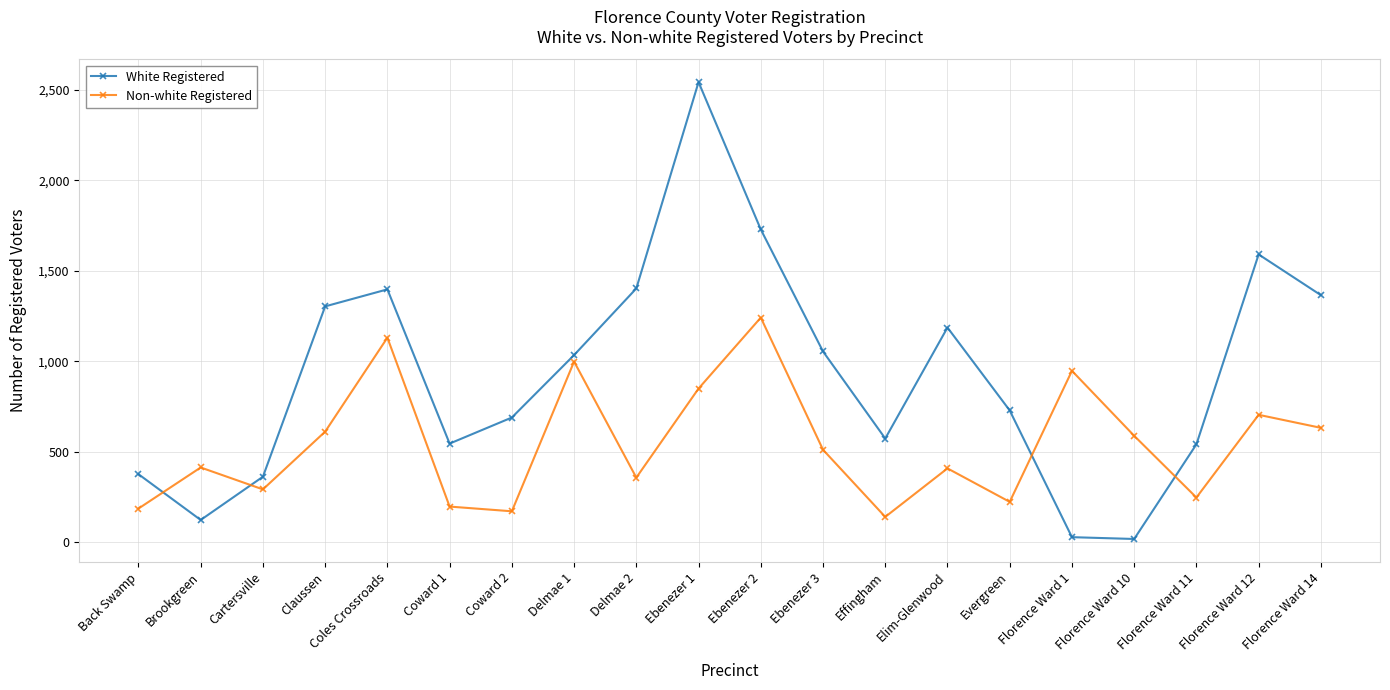

How many times do Non-white Registered and White Registered cross each other?

4